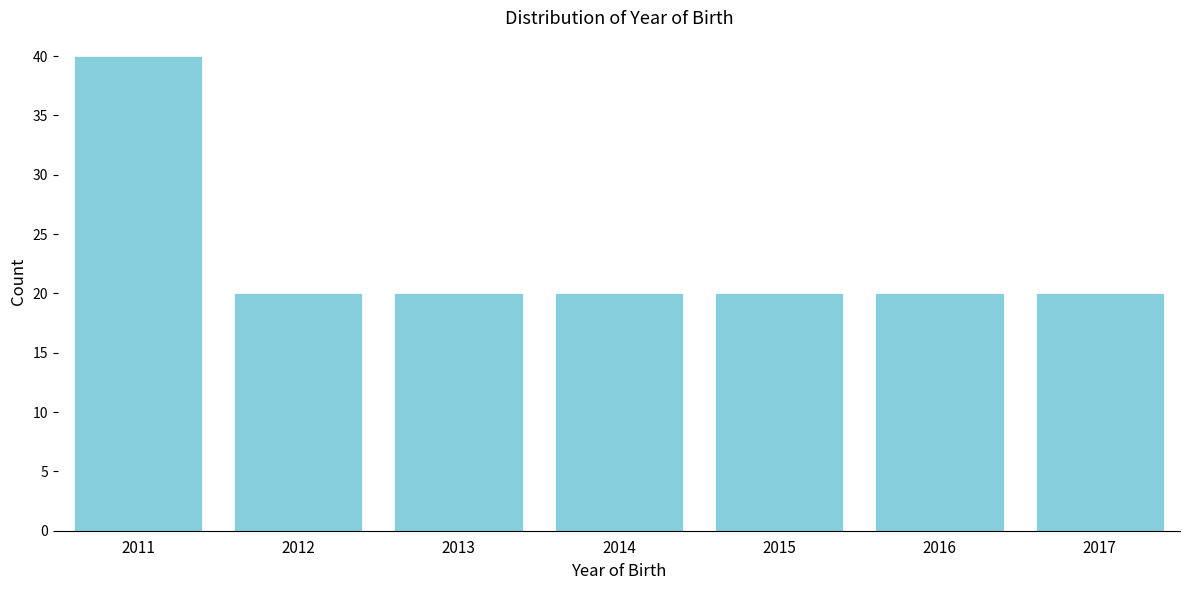

Reading left to right, what are all the values shown in this chart?

2011=40	2012=20	2013=20	2014=20	2015=20	2016=20	2017=20